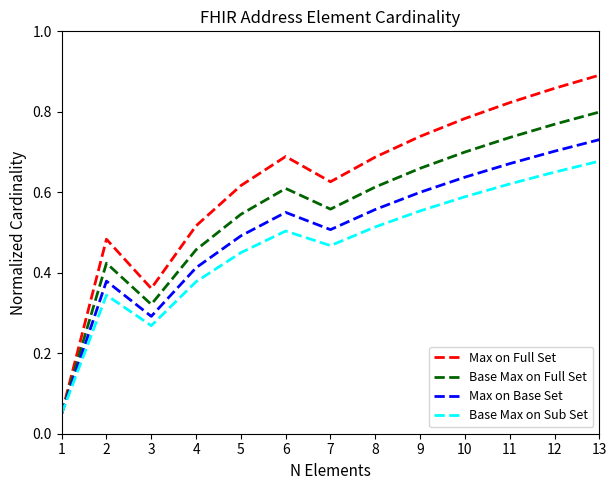

At which category is the sum across all series the highest?

13